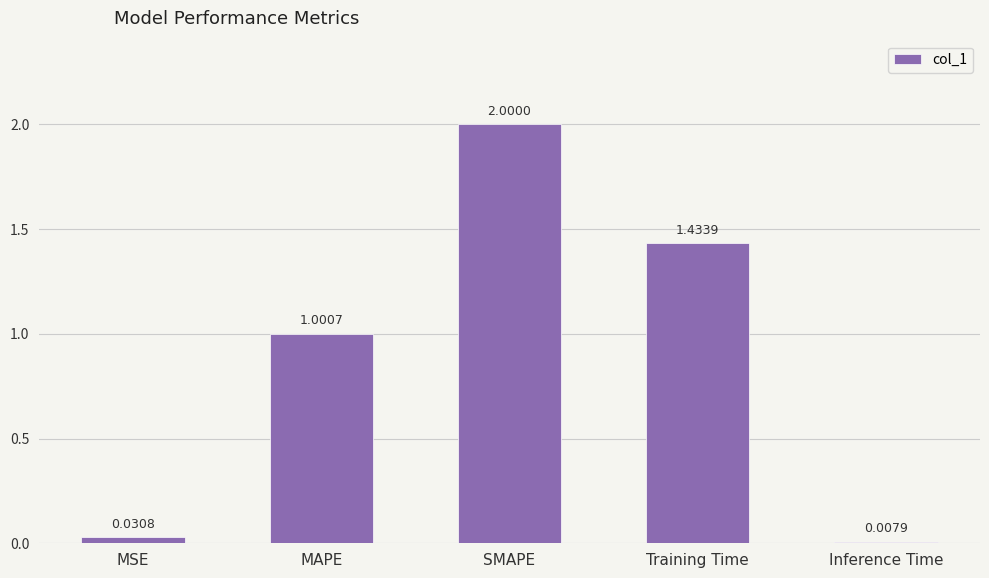

The chart shows a value of 0.5 at MAPE. True or false?

False